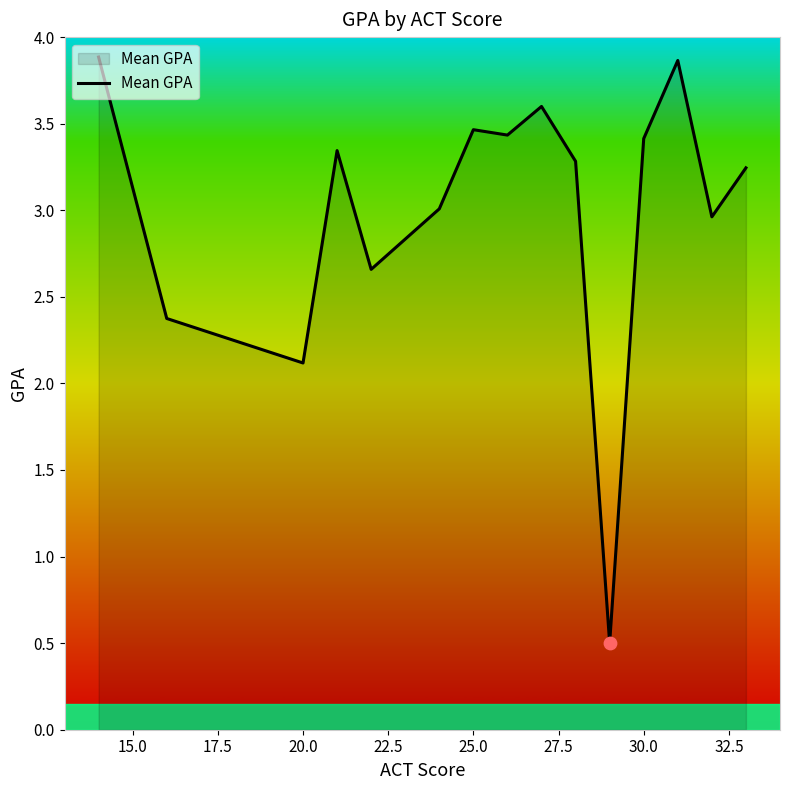

What is the maximum value shown in the chart?

3.9